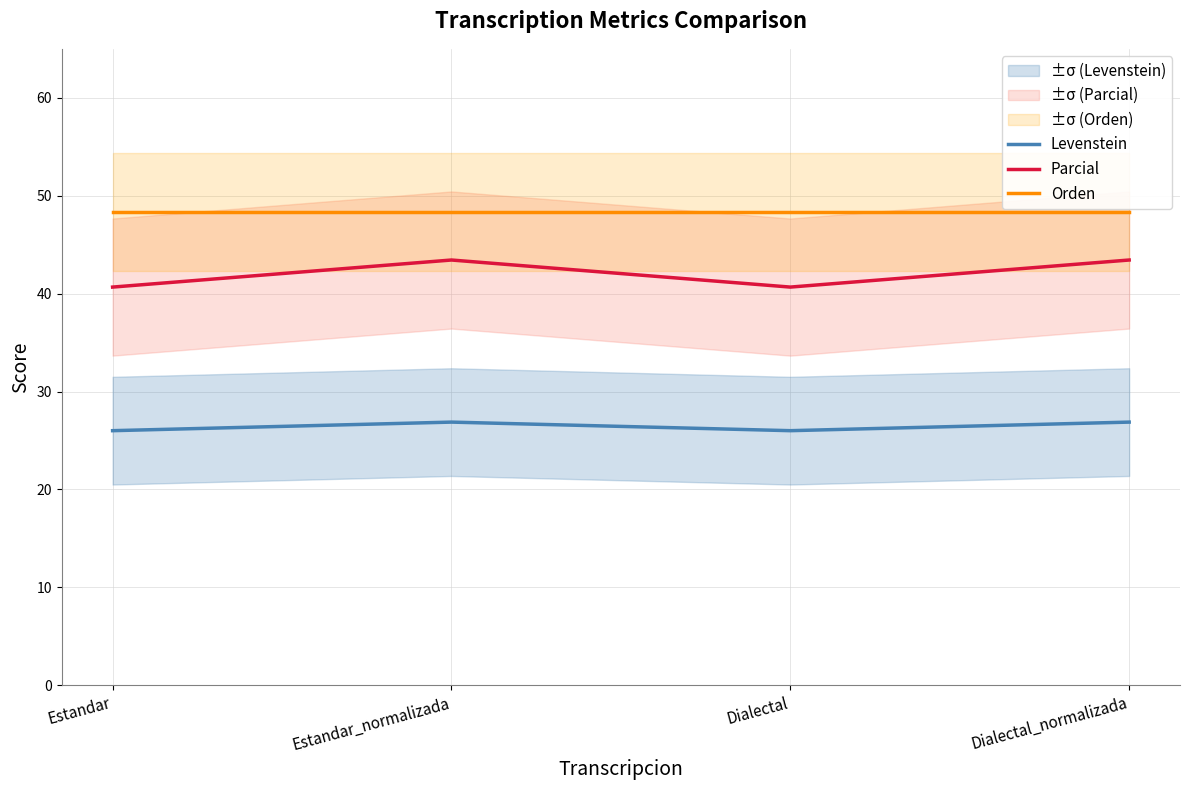

Count the number of categories in the chart.

4